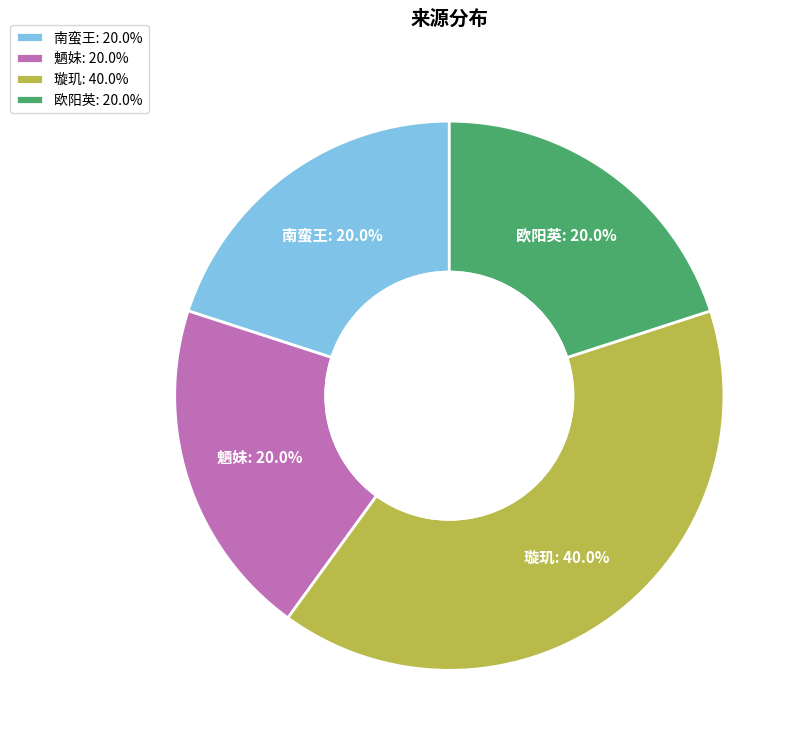

True or false: 魉妹 accounts for 33% of the total.

False